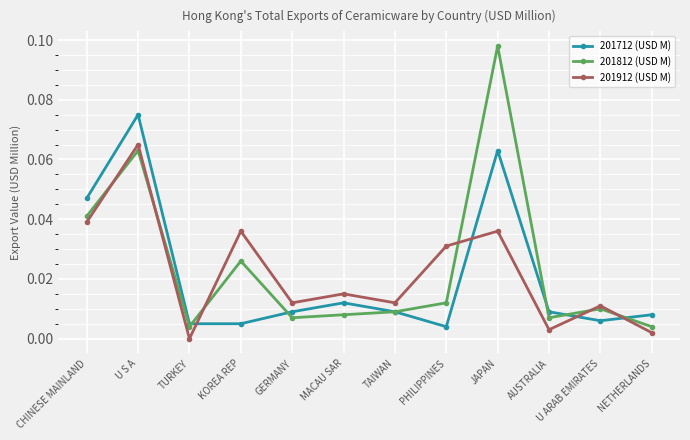

How many series are shown in this chart?

3